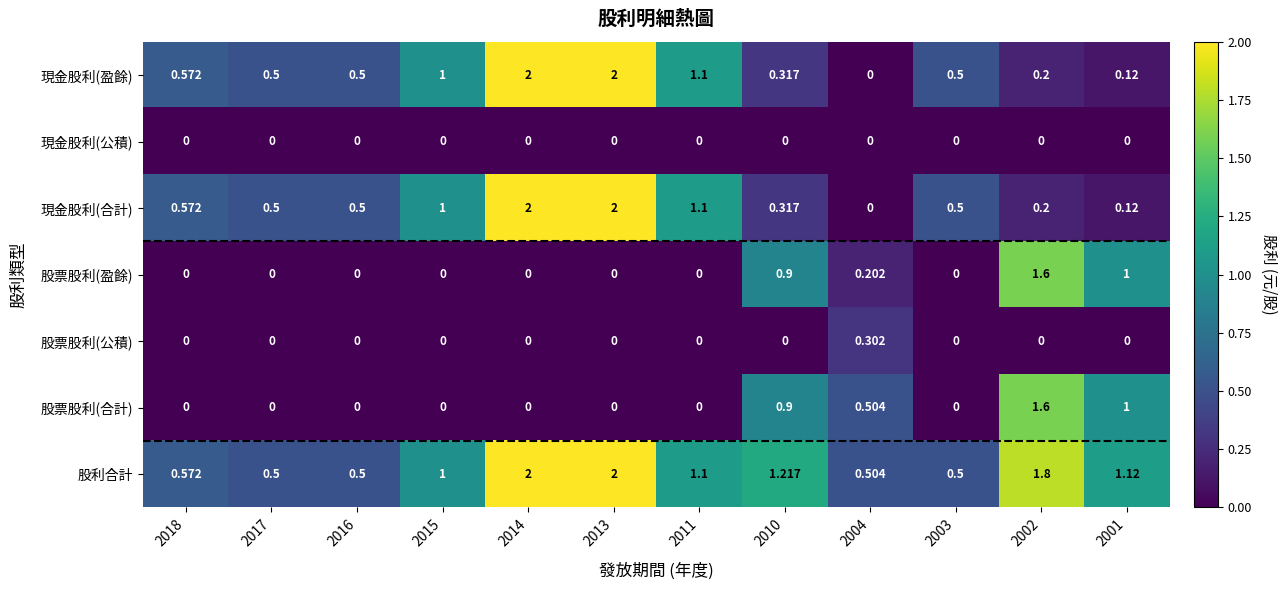

Is the value of 現金股利(公積) at 2016 greater than the value of 股票股利(合計) at 2010?

No